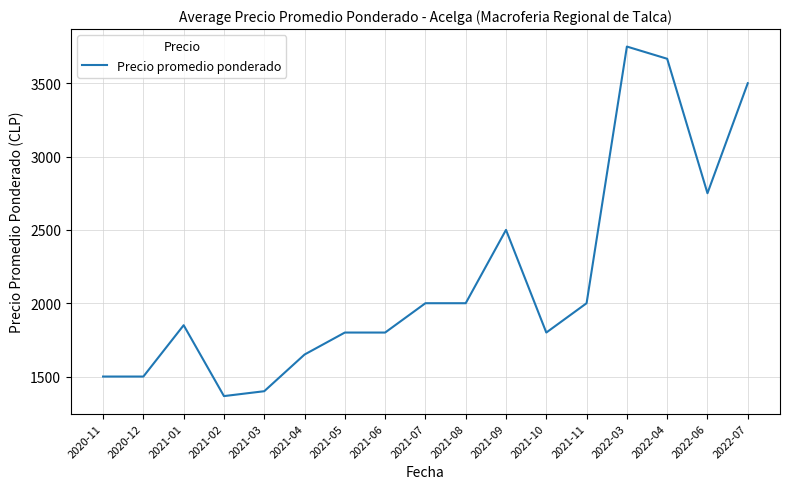

What is the maximum value shown in the chart?

3750.0